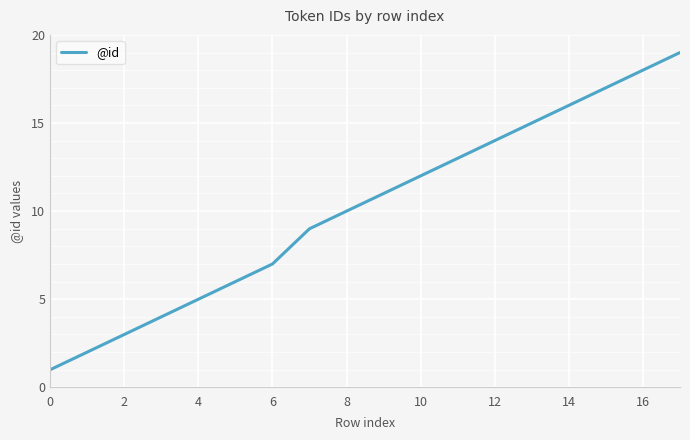

What is the maximum value shown in the chart?

19